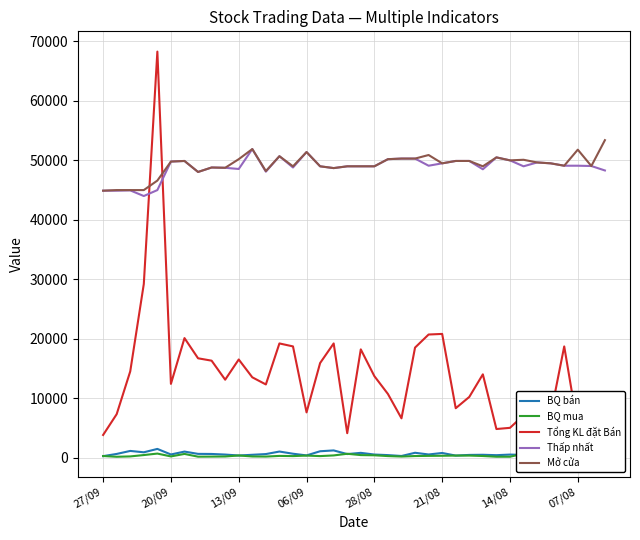

True or false: Mở cửa and BQ bán intersect in this chart.

False